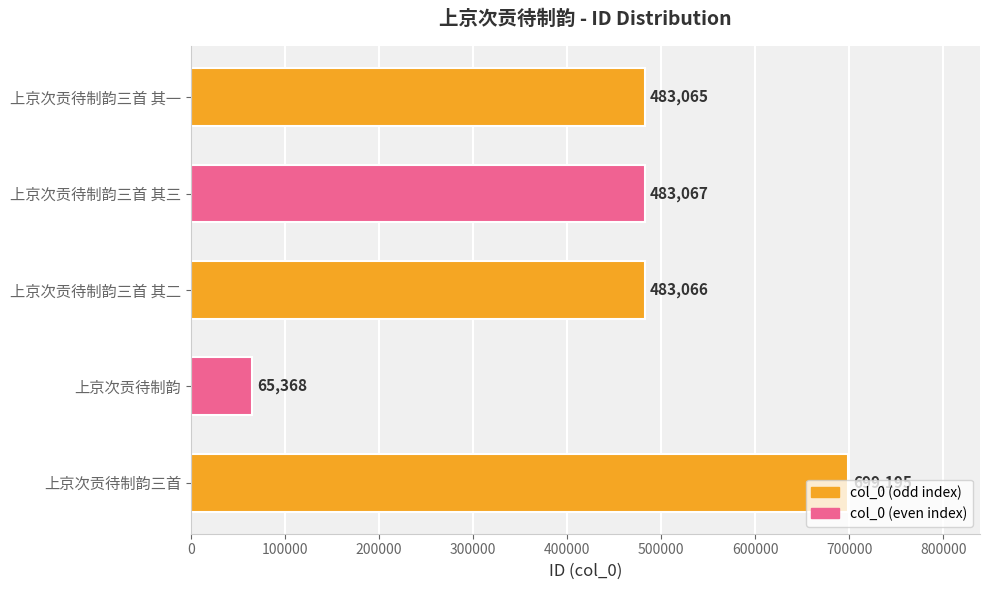

What is the greatest value displayed?

699195